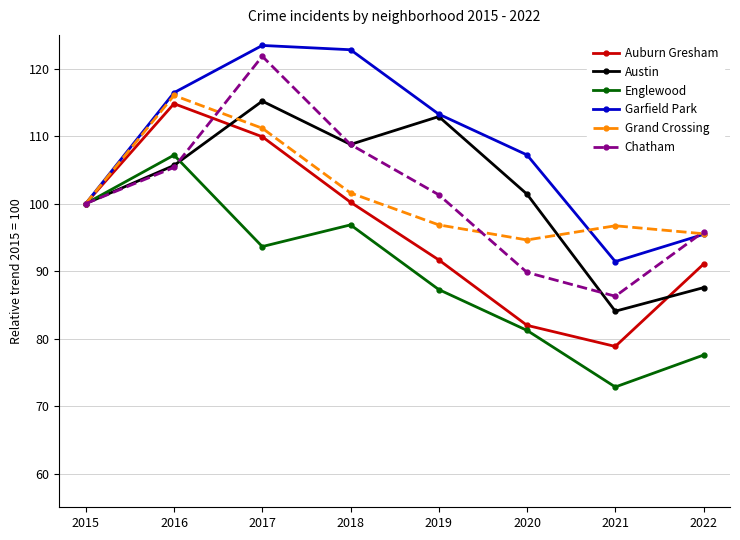

In Englewood, how many points are higher than both neighbors (excluding endpoints)?

2